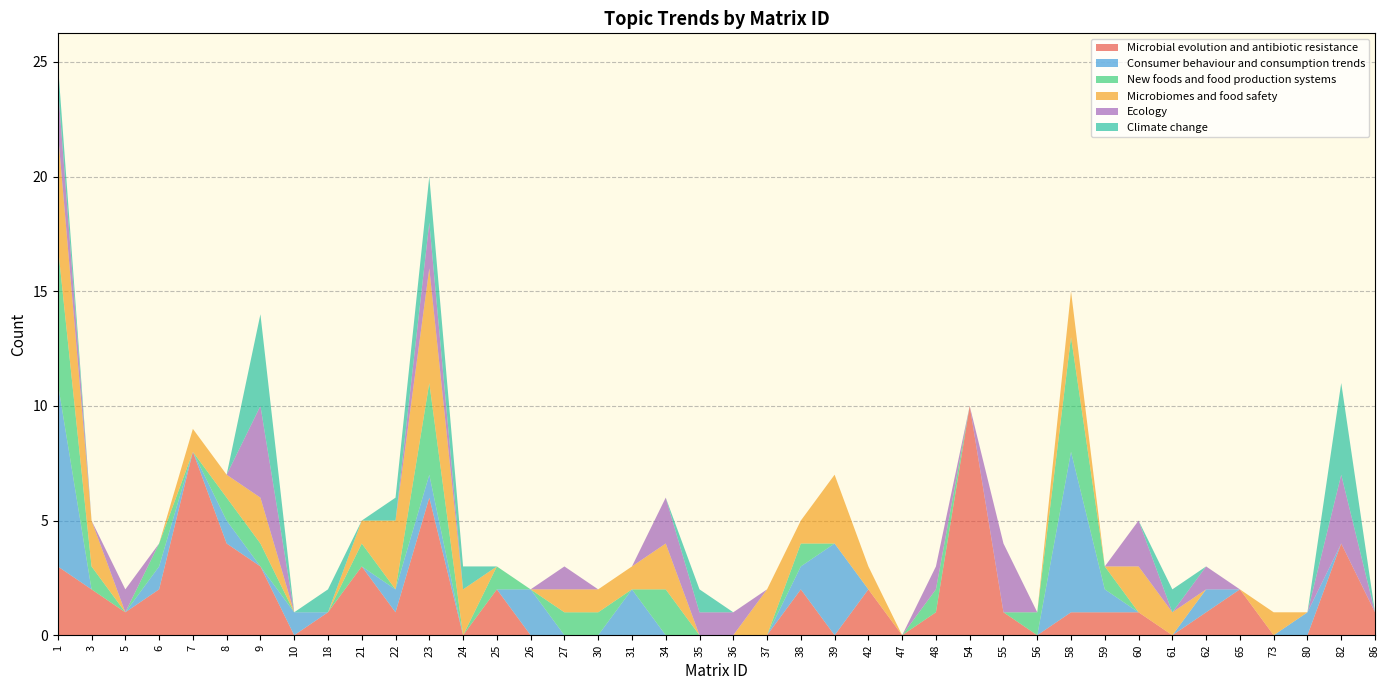

Reading left to right, extract all data points from this chart.

Microbial evolution and antibiotic resistance: 3	2	1	2	8	4	3	0	1	3	1	6	0	2	0	0	0	0	0	0	0	0	2	0	2	0	1	10	1	0	1	1	1	0	1	2	0	0	4	1
Consumer behaviour and consumption trends: 8	0	0	1	0	1	0	1	0	0	1	1	0	0	2	0	0	2	0	0	0	0	1	4	0	0	0	0	0	0	7	1	0	0	1	0	0	1	0	0
New foods and food production systems: 6	1	0	1	0	1	1	0	0	1	0	4	0	1	0	1	1	0	2	0	0	0	1	0	0	0	1	0	0	1	5	1	0	0	0	0	0	0	0	0
Microbiomes and food safety: 5	2	0	0	1	1	2	0	0	1	3	5	2	0	0	1	1	1	2	0	0	2	1	3	1	0	0	0	0	0	2	0	2	1	0	0	1	0	0	0
Ecology: 2	0	1	0	0	0	4	0	0	0	0	2	0	0	0	1	0	0	2	1	1	0	0	0	0	0	1	0	3	0	0	0	2	0	1	0	0	0	3	0
Climate change: 1	0	0	0	0	0	4	0	1	0	1	2	1	0	0	0	0	0	0	1	0	0	0	0	0	0	0	0	0	0	0	0	0	1	0	0	0	0	4	0